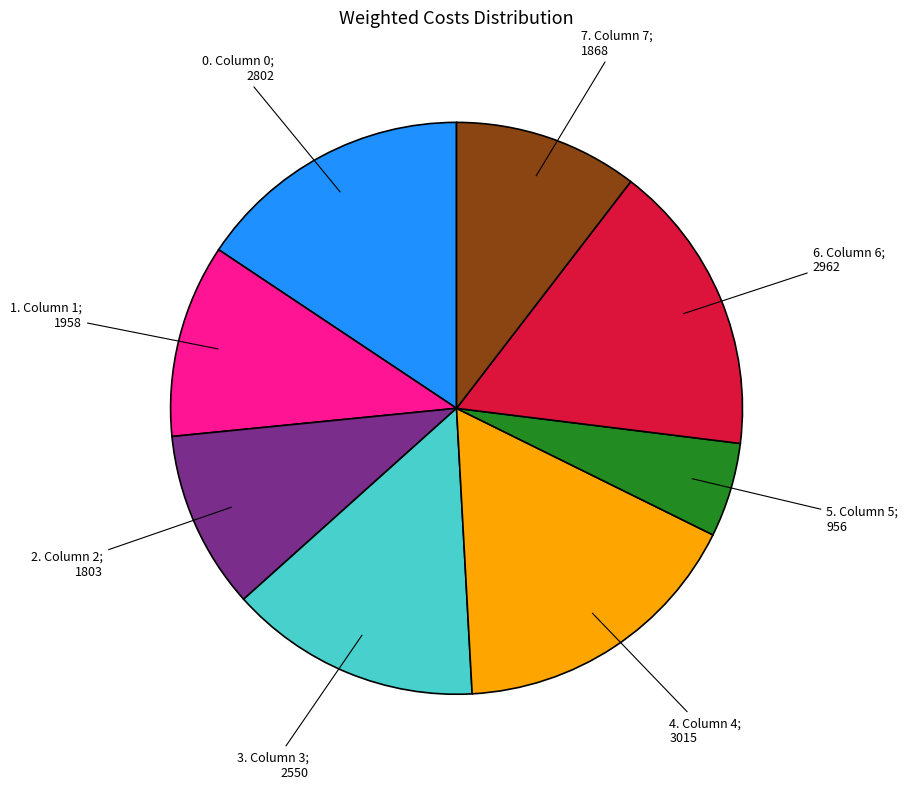

Does any single category account for the majority?

No